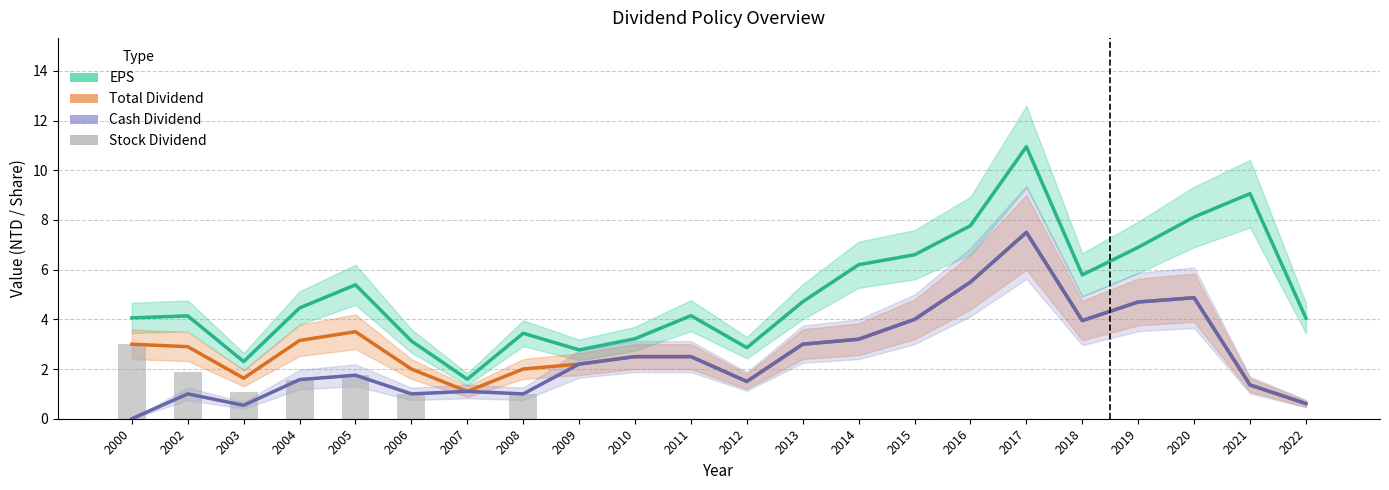

Rank the series by their maximum value, from highest to lowest.

EPS, Total Dividend, Cash Dividend, Stock Dividend